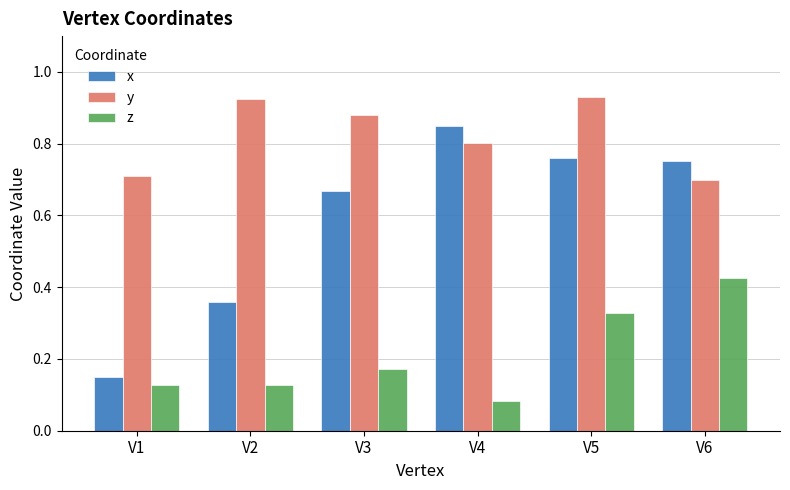

How many groups of bars are there?

6